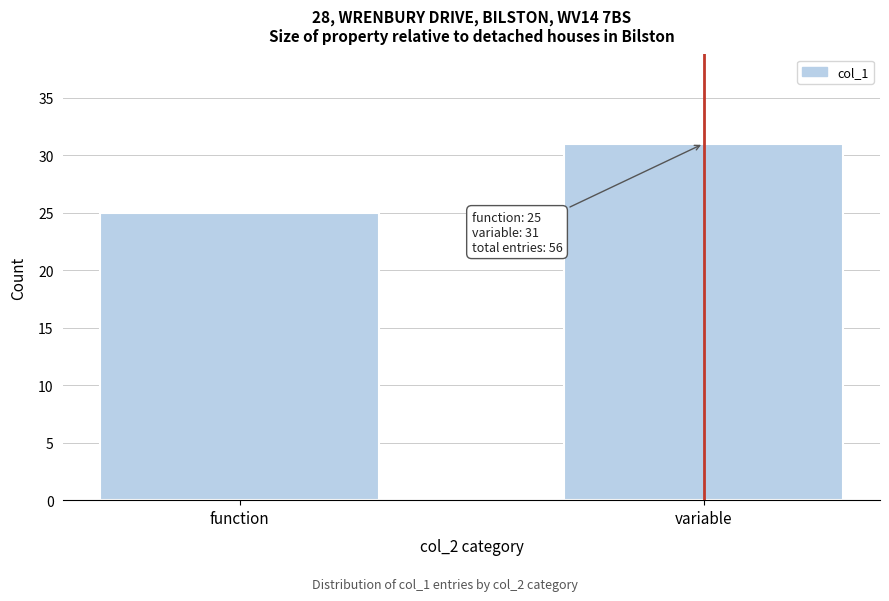

Reading right to left, transcribe all the data shown in this chart.

31	25